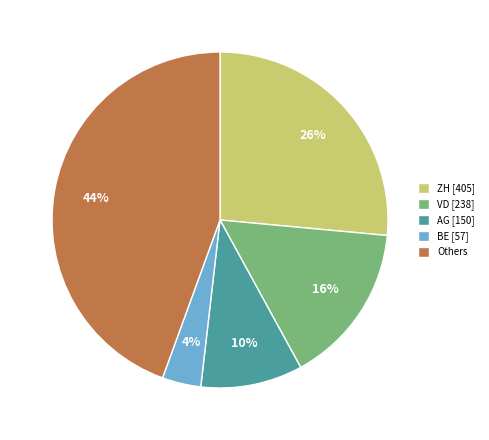

Is it true that BE [57] is 15% of the pie?

False